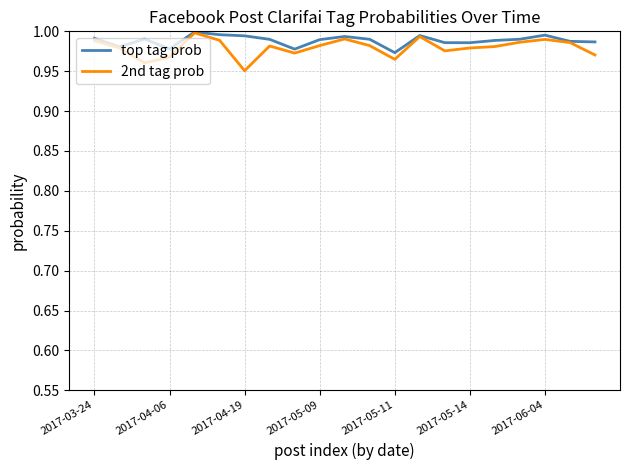

Which series has the widest spread of values?

2nd tag prob